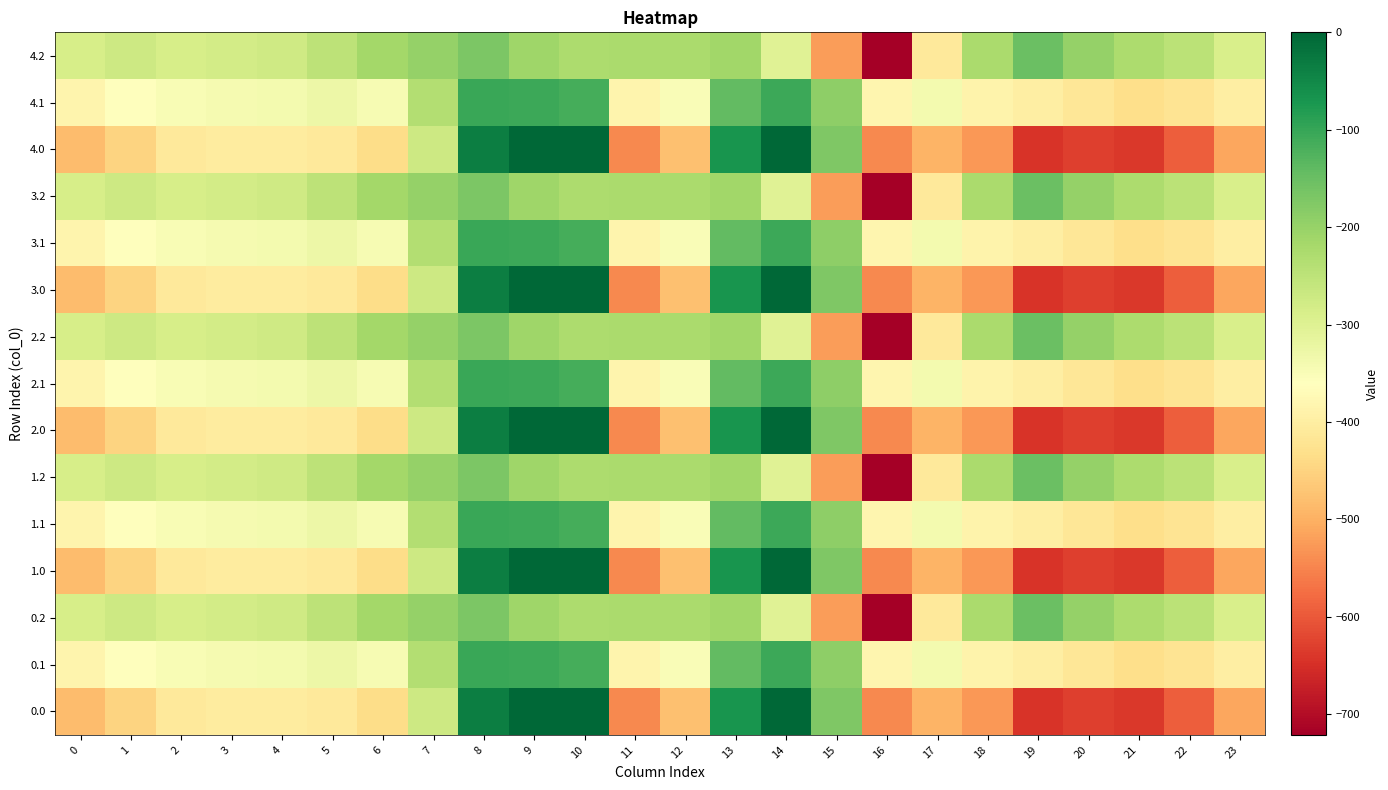

What is the total value across all series at 18?

-5706.5